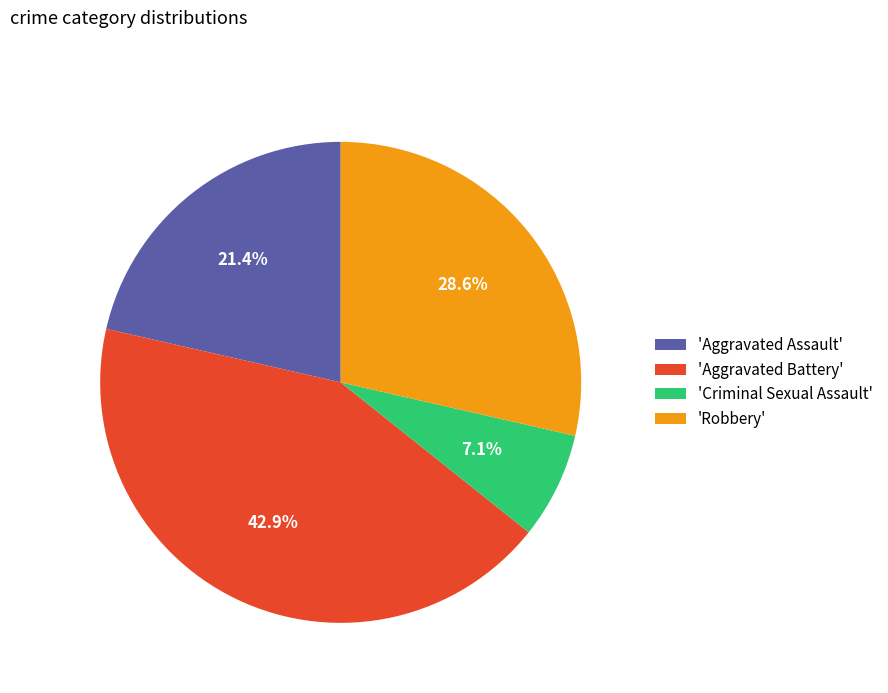

How many segments does this pie chart have?

4